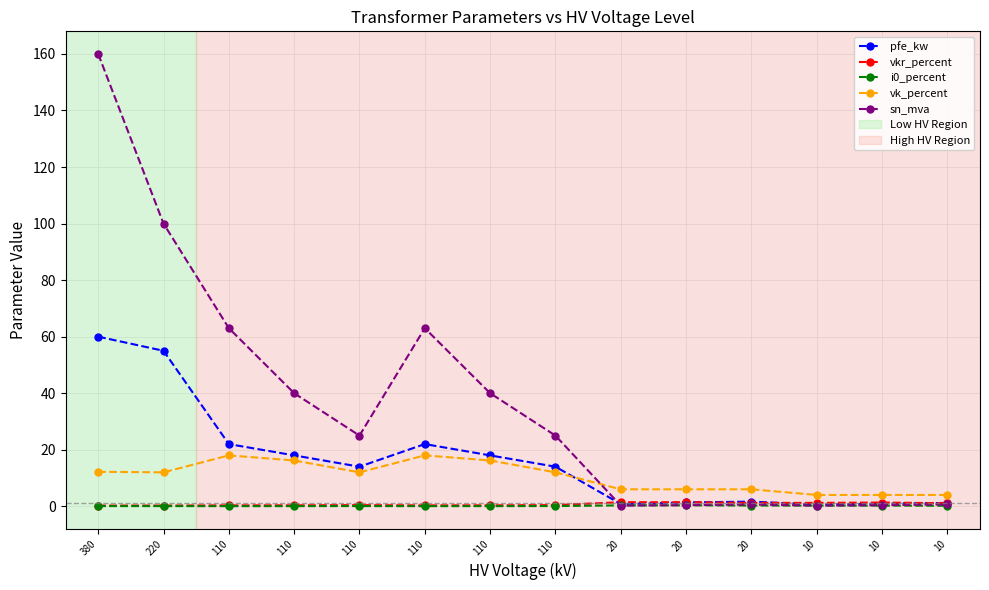

Which label corresponds to the smallest value in the chart?

110